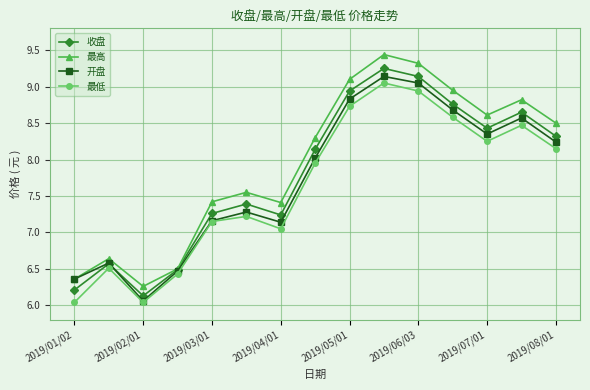

What is the average value of the 收盘 series?

7.8